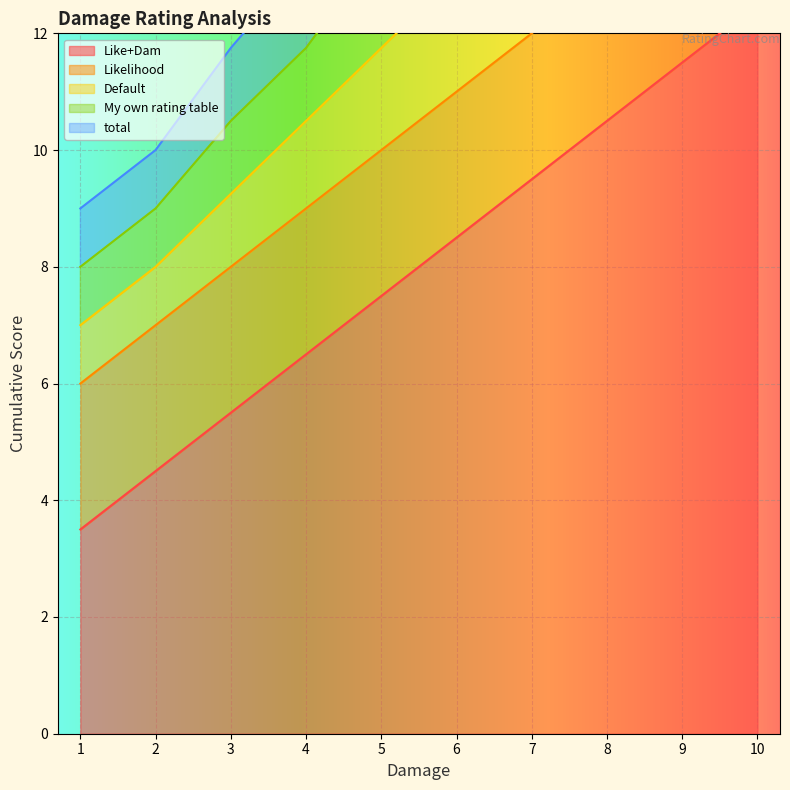

The My own rating table series shows 3 at 15. True or false?

False